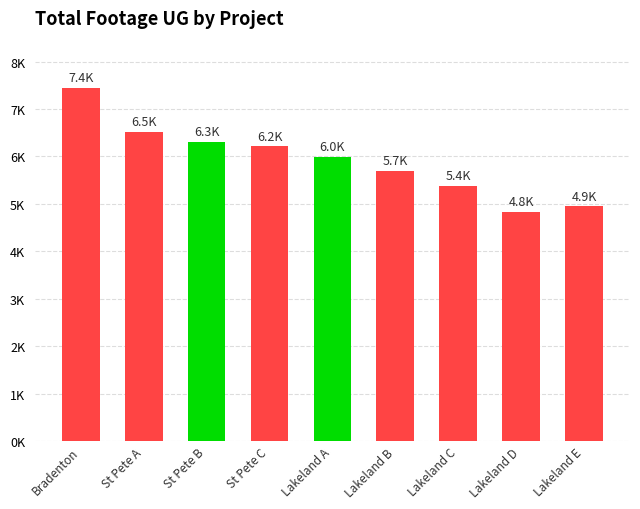

What is the change in value from St Pete A to Lakeland C?

-1151